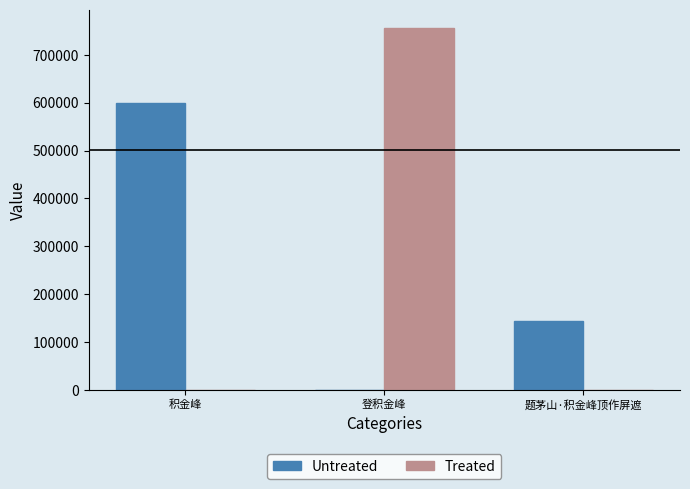

At which label does Untreated reach its peak?

积金峰